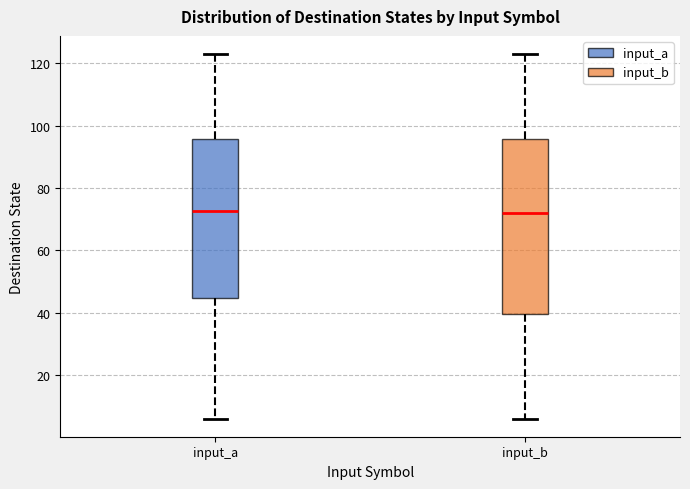

Reading left to right, read every box against the y-axis: the position of its median line, the range the box covers, and the ends of its whiskers. The values are not printed on the chart, so give them approximately, as read against the axis.

input_a: median 72, box 44 to 96, whiskers 6 to 124
input_b: median 72, box 40 to 96, whiskers 6 to 124